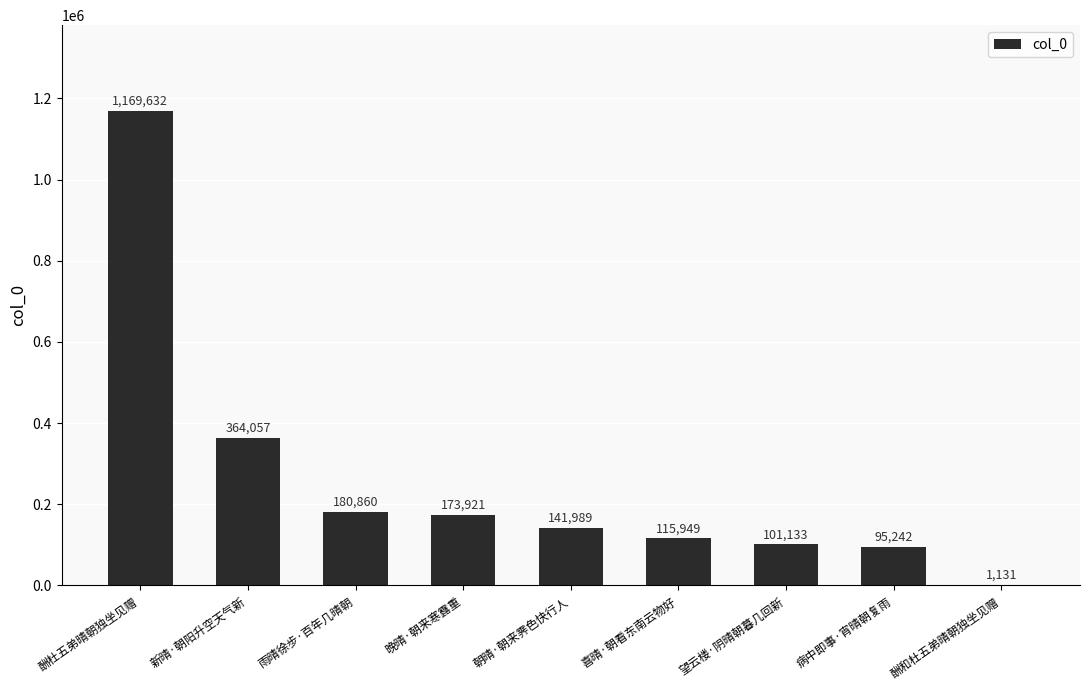

What is the difference between the values at 酬和杜五弟晴朝独坐见赠 and 病中即事·宵晴朝复雨?

94111